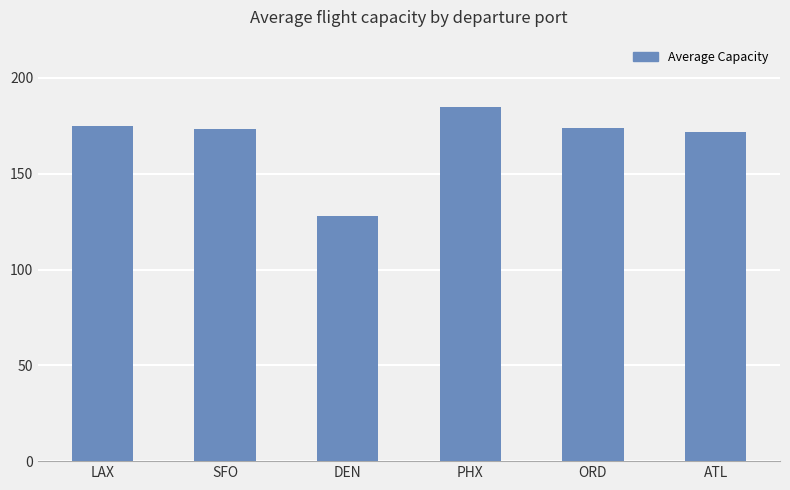

What is the difference between the maximum and minimum values?

57.0